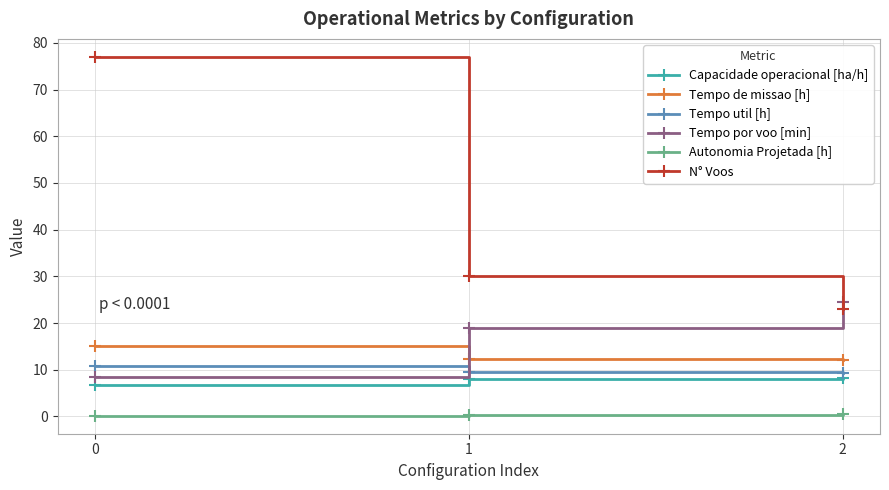

Which series has the largest range (max minus min)?

N° Voos